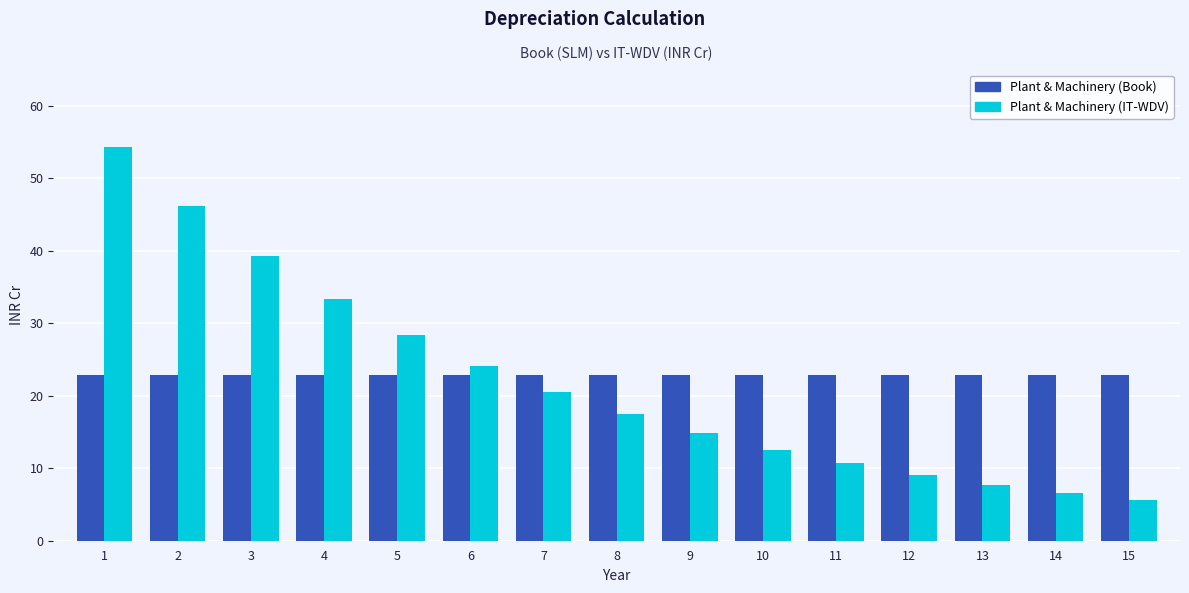

What is the sum of all Plant & Machinery (Book) values?

344.0